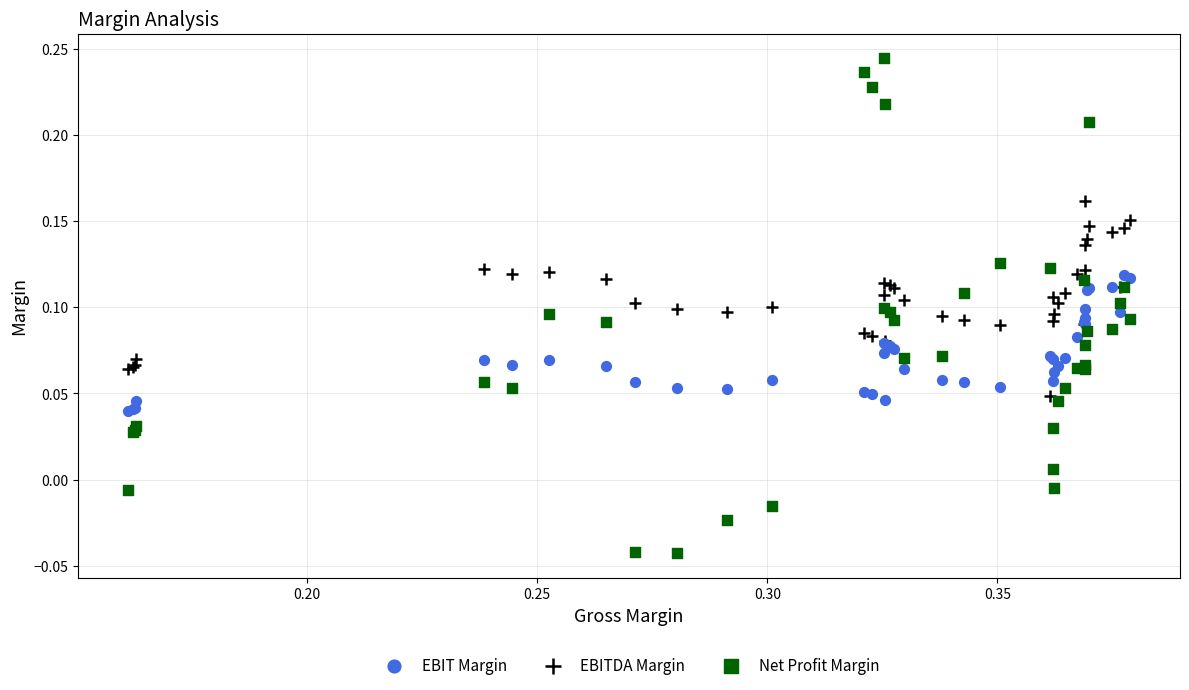

Which series has the widest spread of Y values?

Net Profit Margin